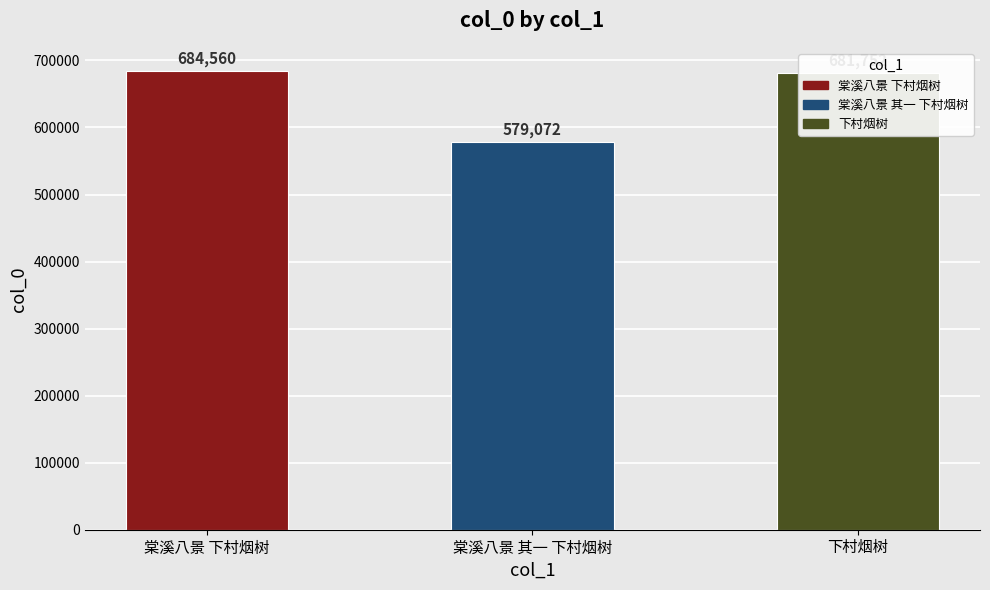

What is the sum of the values at 下村烟树 and 棠溪八景 其一 下村烟树?

1260824